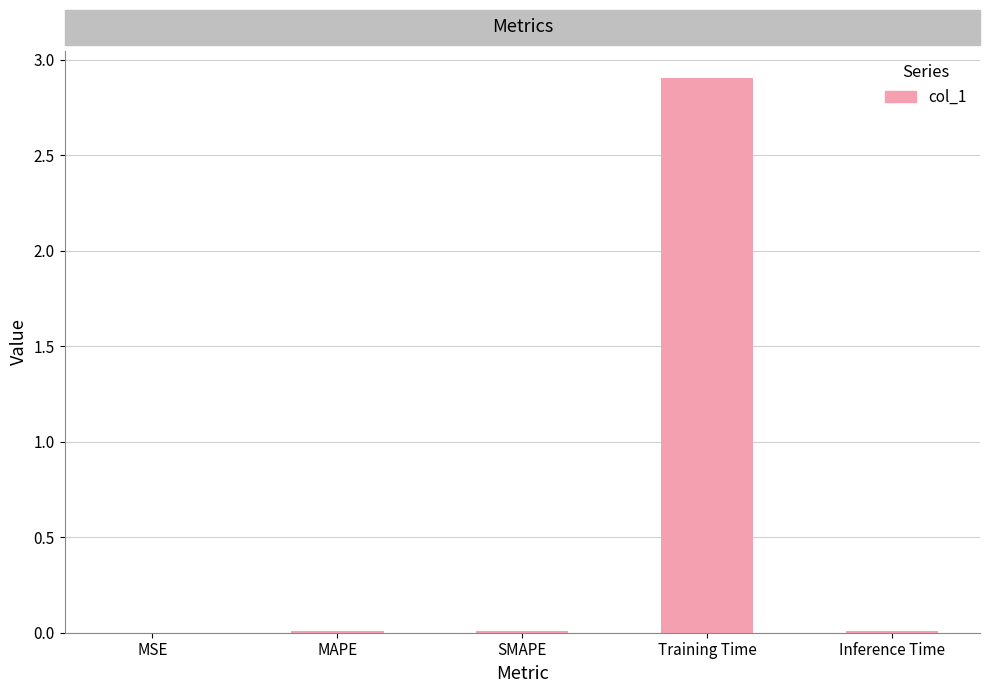

True or false: the data shows 1.9 at Training Time.

False